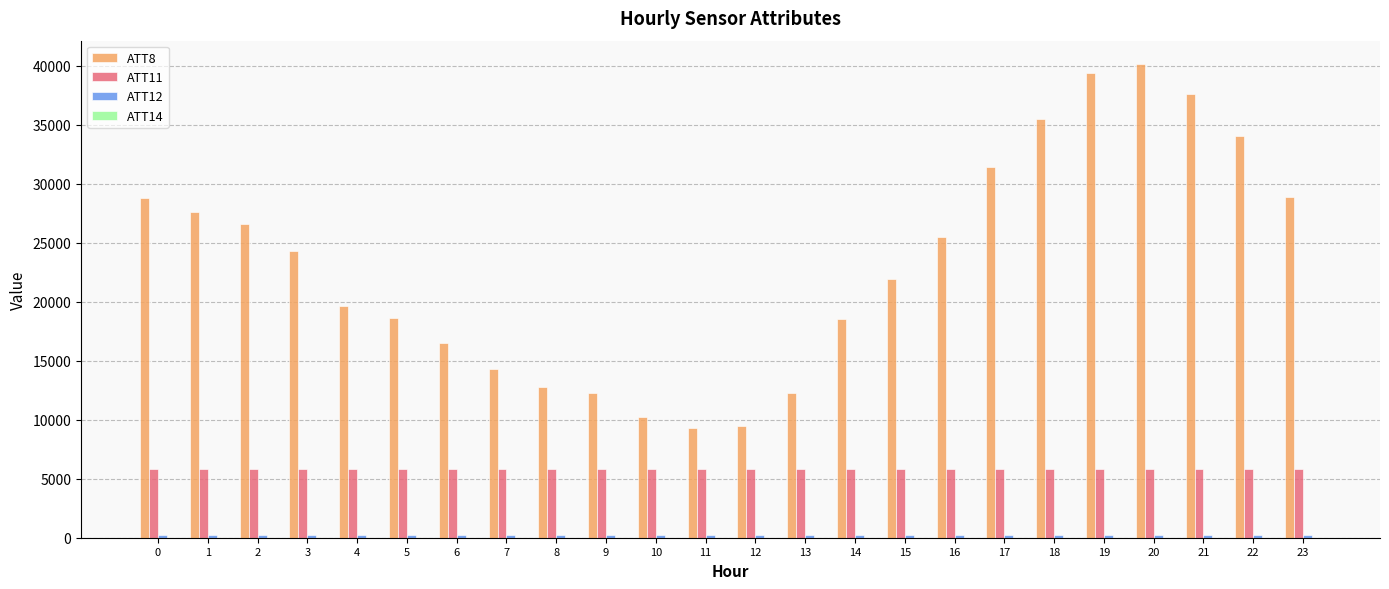

What is the greatest value displayed?

40100.0